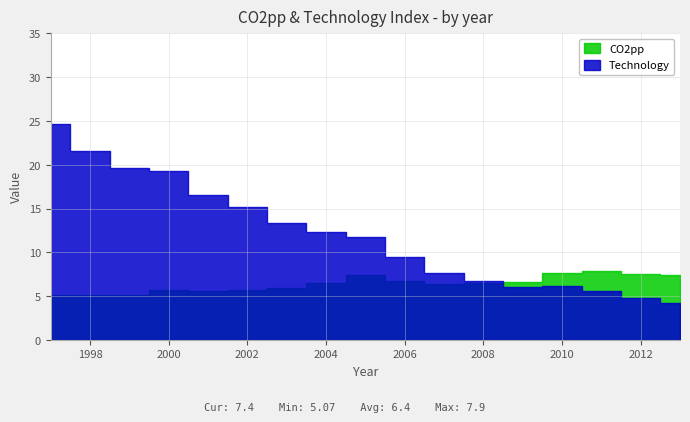

The value of Technology at 2005 is 7.5. True or false?

True